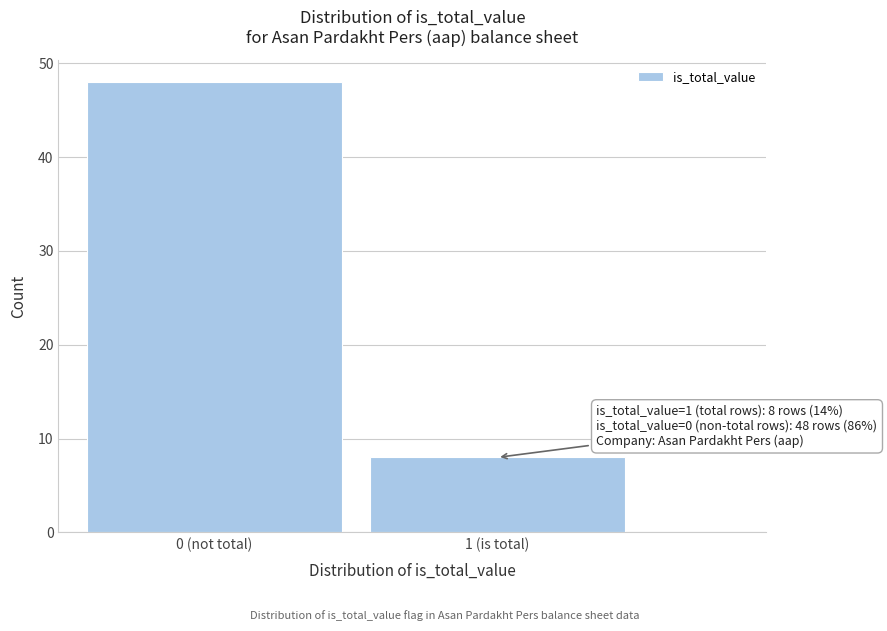

Reading left to right, extract all data points from this chart.

48	8